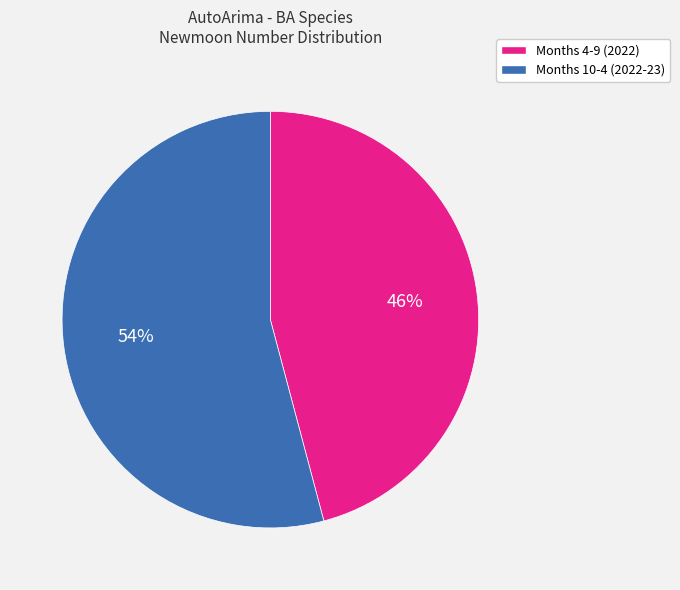

How many segments does this pie chart have?

2